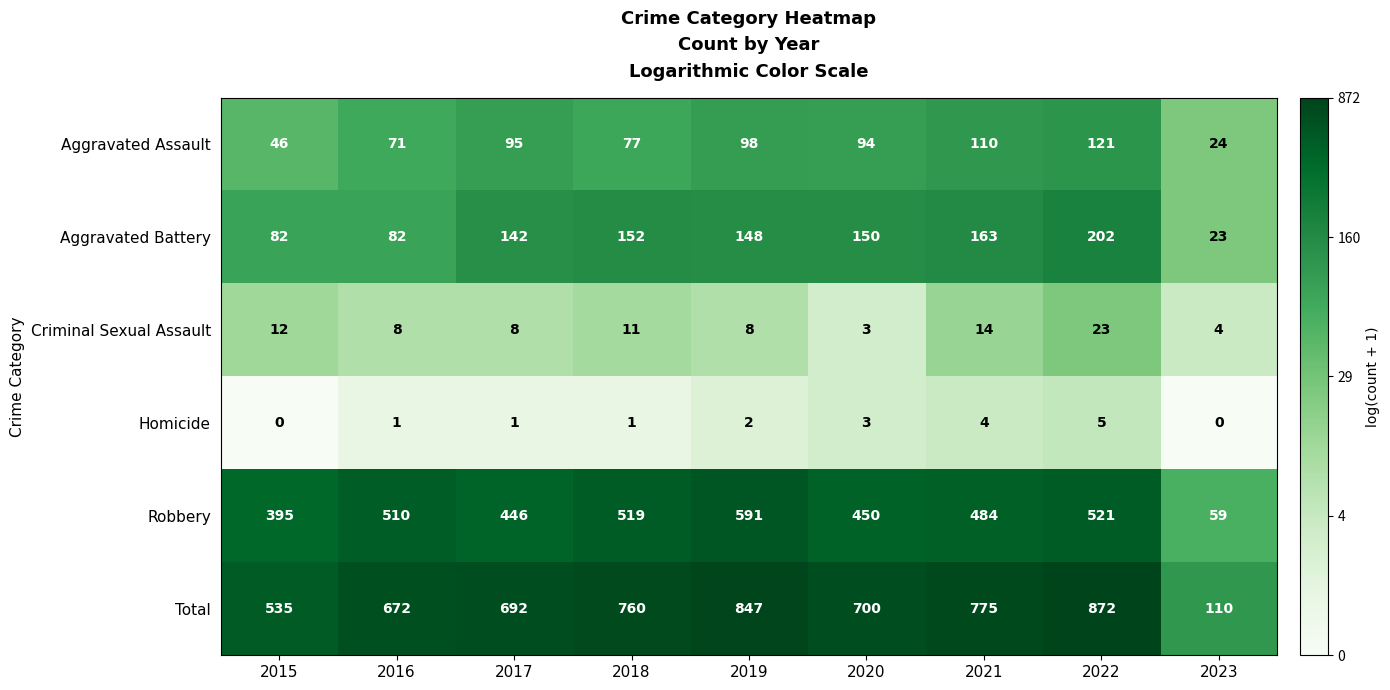

At which category is the sum across all series the highest?

2022